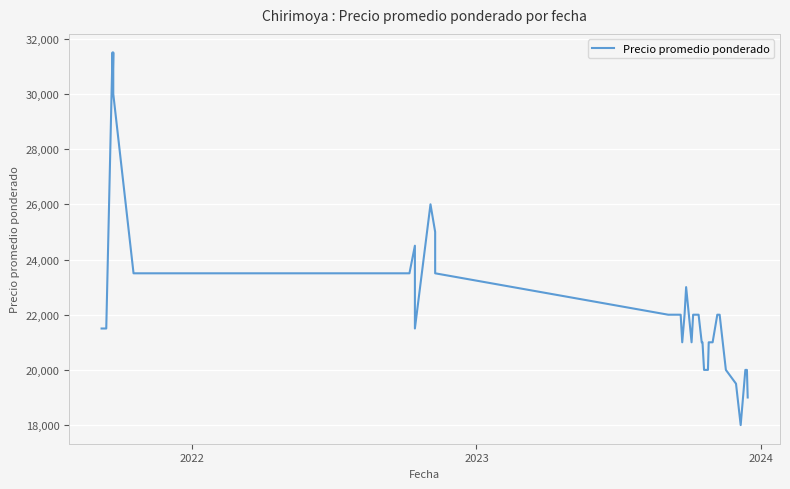

What is the difference between the second highest and minimum values?

13500